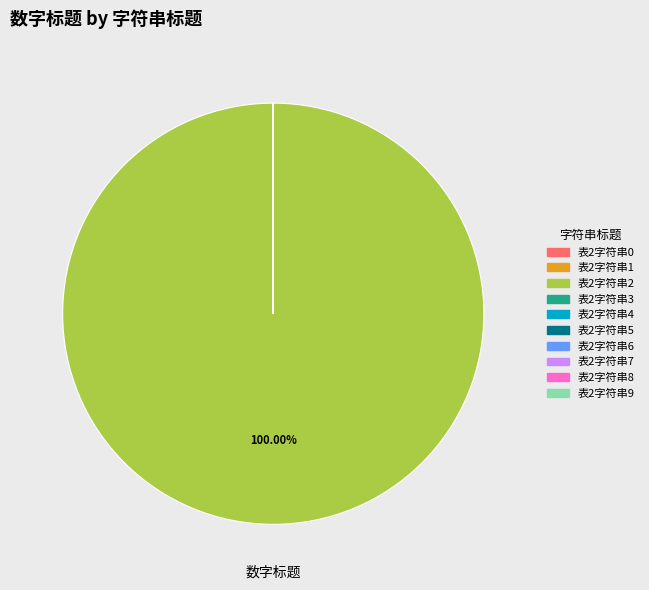

What is the majority slice?

表2字符串2